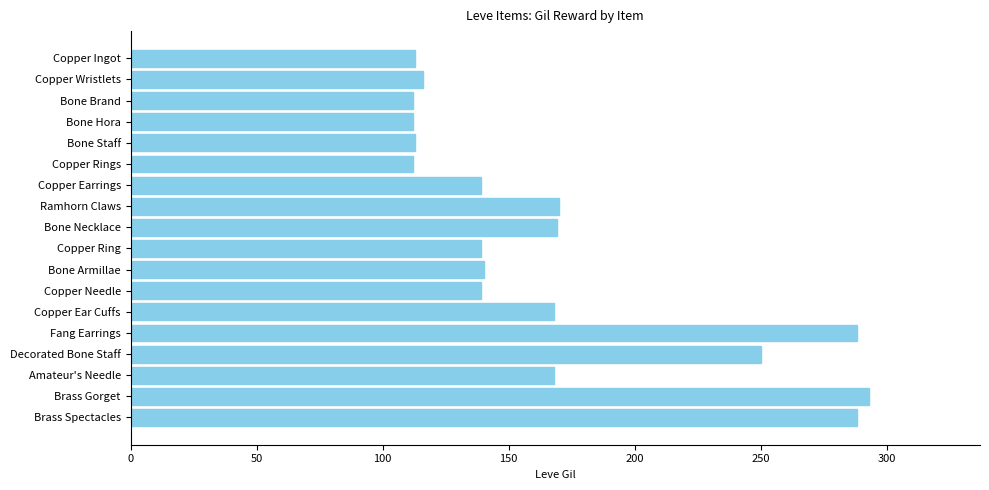

What is the difference between the maximum and minimum values?

181